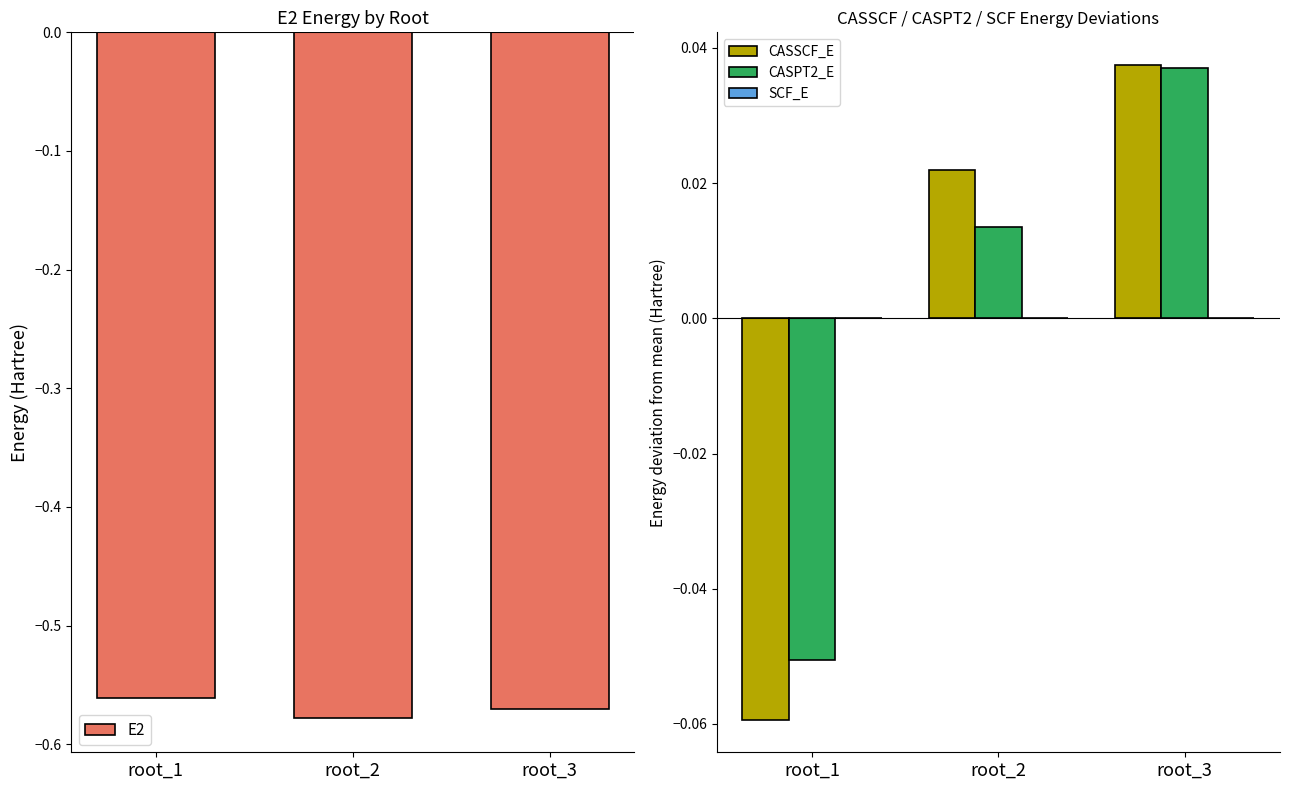

At which label is CASSCF_E closest to 0?

root_2